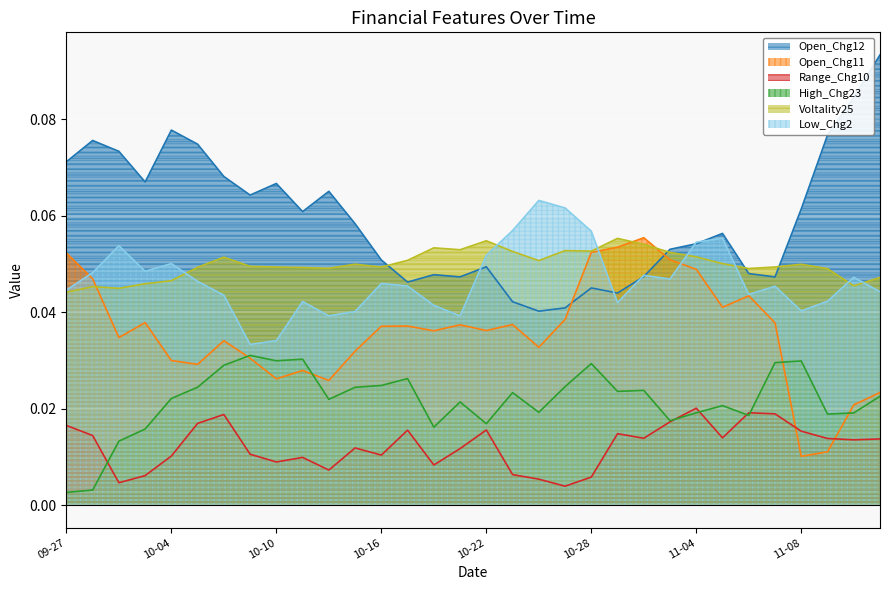

True or false: Range_Chg10 and Open_Chg12 cross at least once.

False